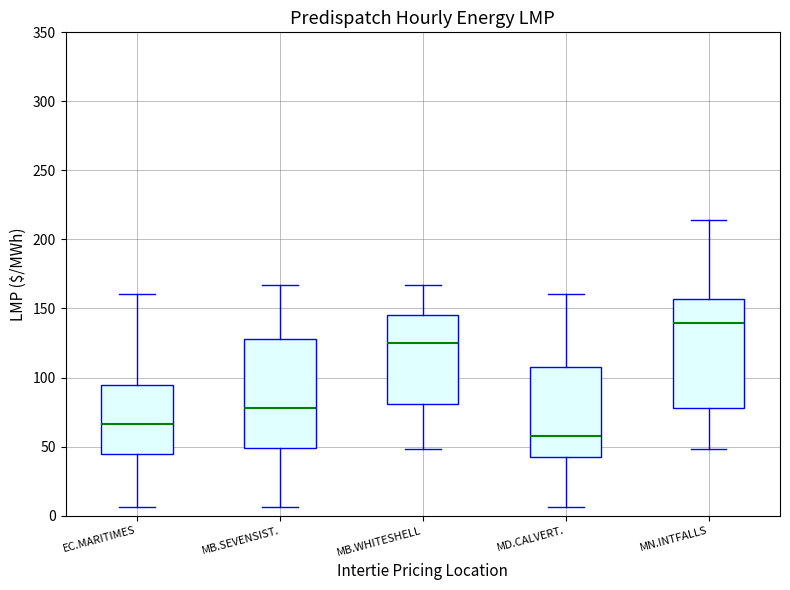

Where does the lower whisker of the box for MB.WHITESHELL end on the y-axis? The values are not printed on the chart, so give them approximately, as read against the axis.

50